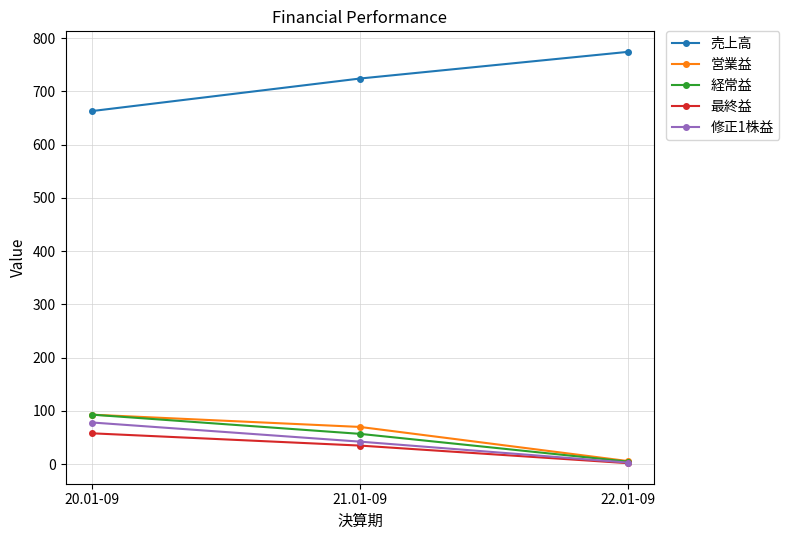

How many lines are shown in the chart?

5